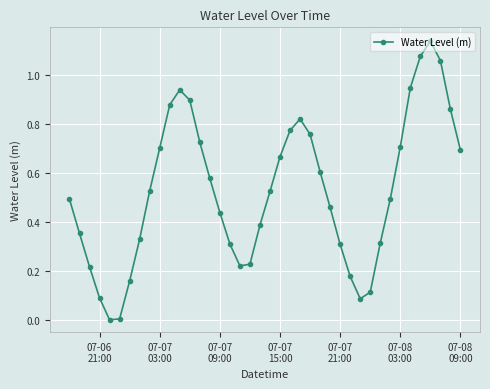

What is the sum of all values?

21.1